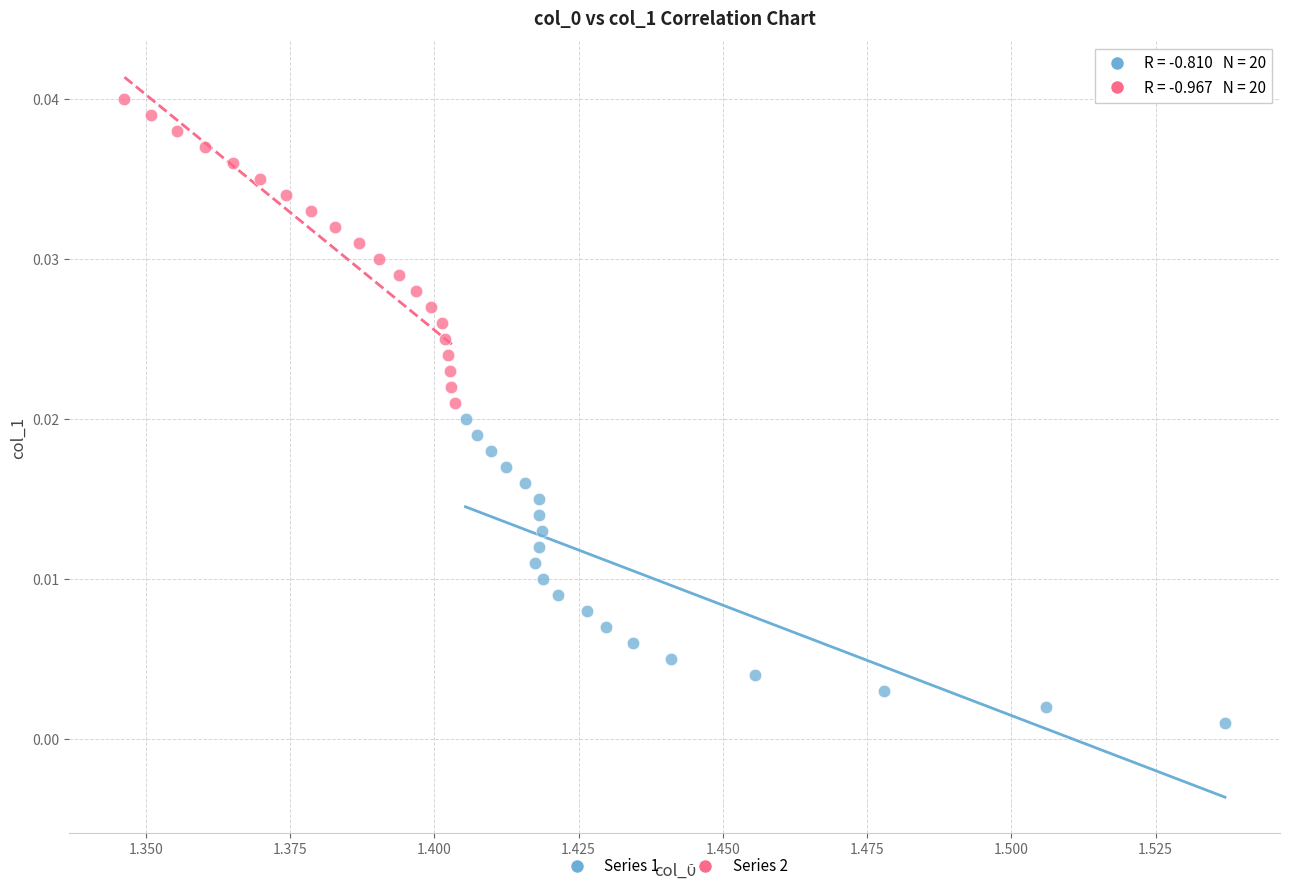

What are all the series names shown in the legend?

Series 1, Series 2